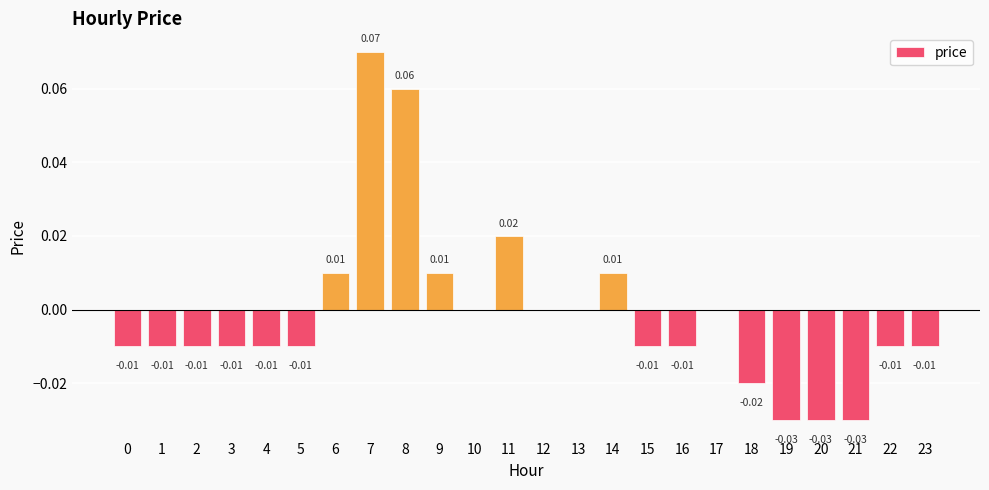

Is it true that the value at 23 is -0.0?

True